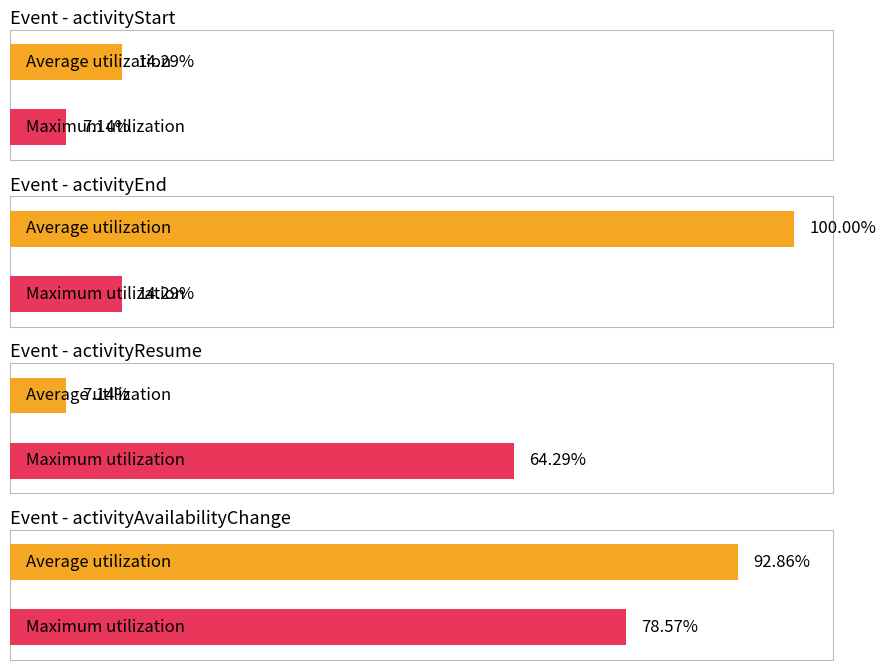

List the series in order of their peak value, highest first.

Average utilization, Maximum utilization